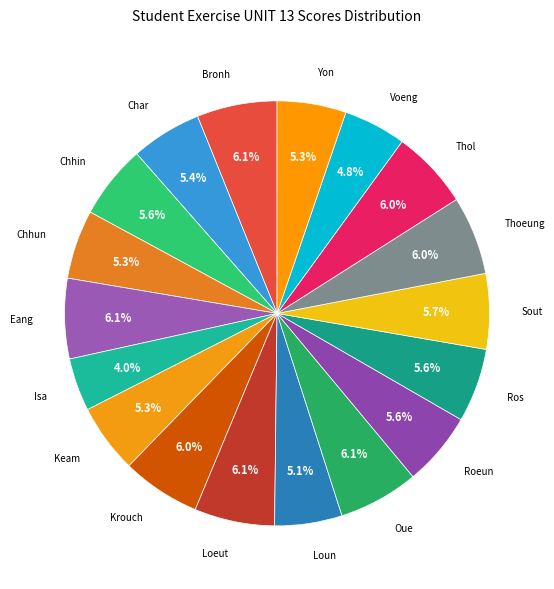

How many slices are in this pie chart?

18